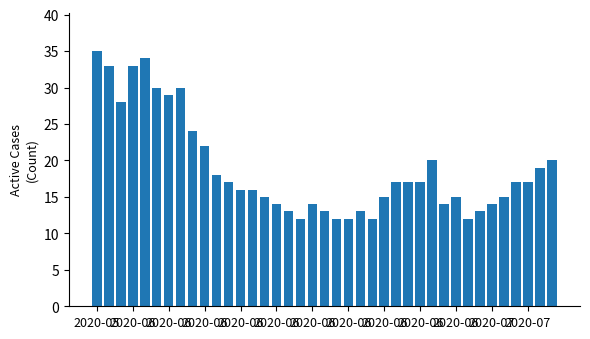

What is the average value?

19